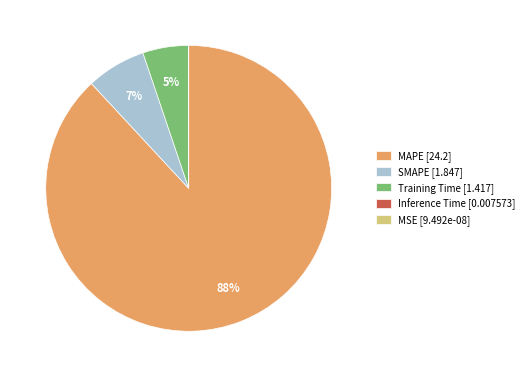

To the nearest percent, what portion does SMAPE [1.847] represent?

7%